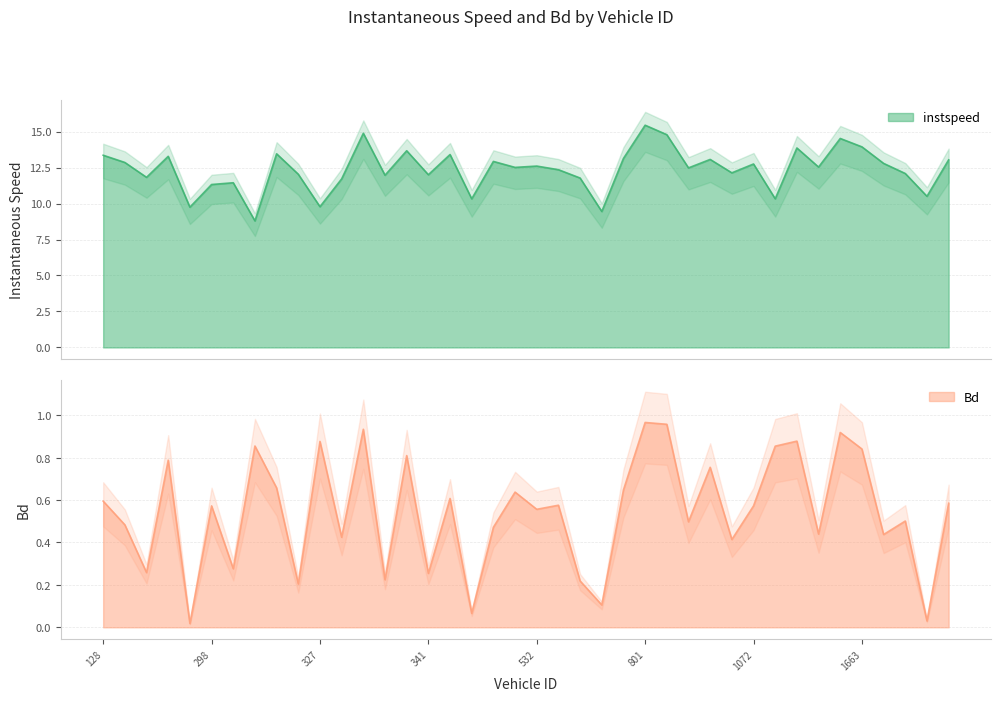

The instspeed series shows 12.5 at 1653.0. True or false?

True